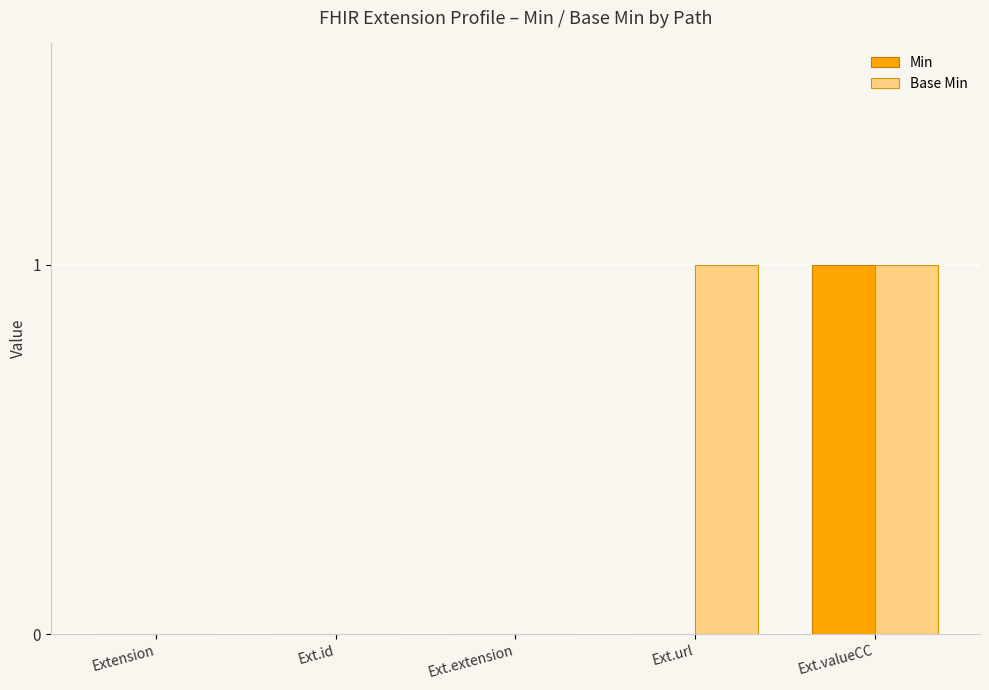

At which category is the sum across all series the highest?

Ext.valueCC